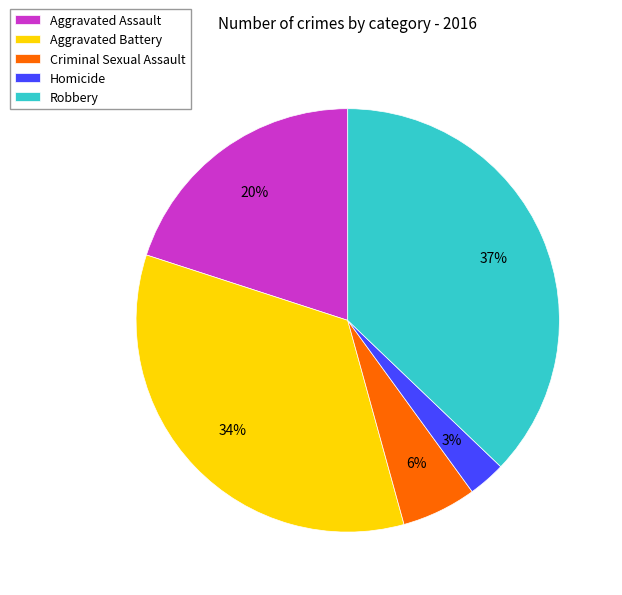

Is there a majority slice in this chart?

No